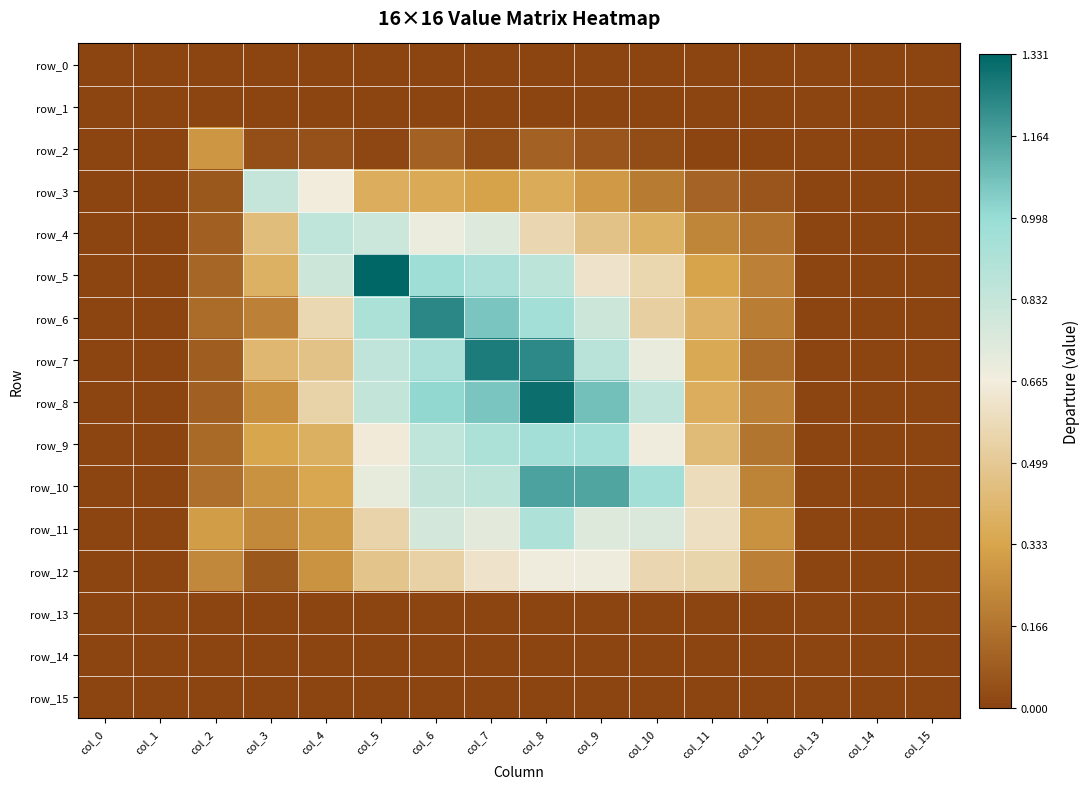

What is the sum of the row_3 values at col_3 and col_7?

1.2